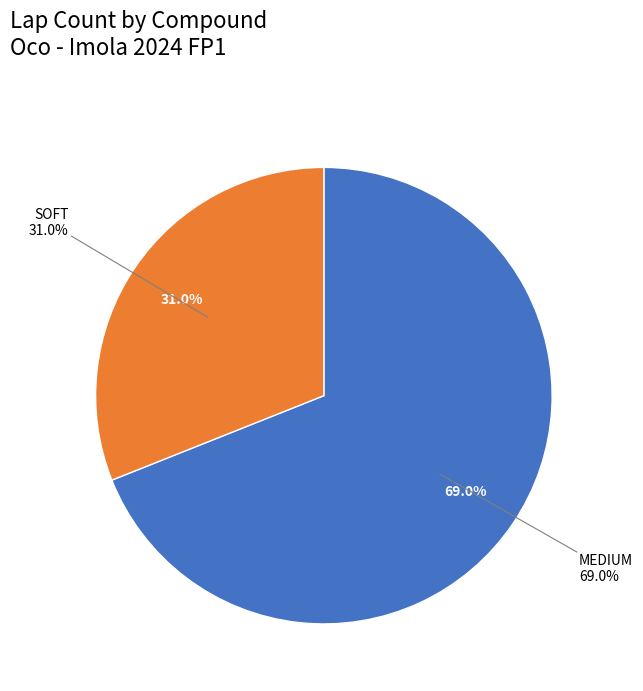

To the nearest percent, what is the difference between the MEDIUM and SOFT slice percentages?

38%